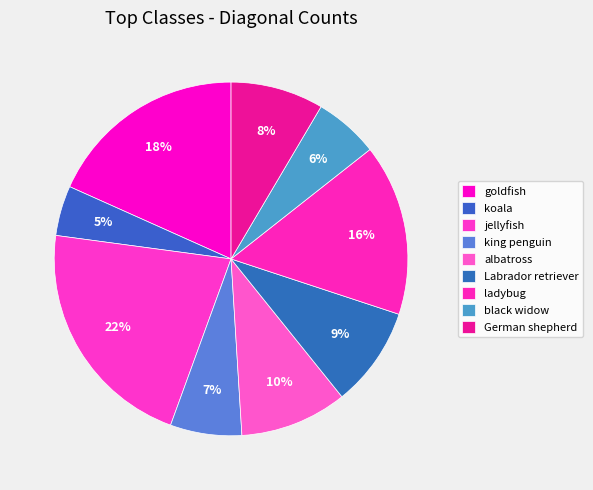

To the nearest percent, what is the average slice percentage?

11%